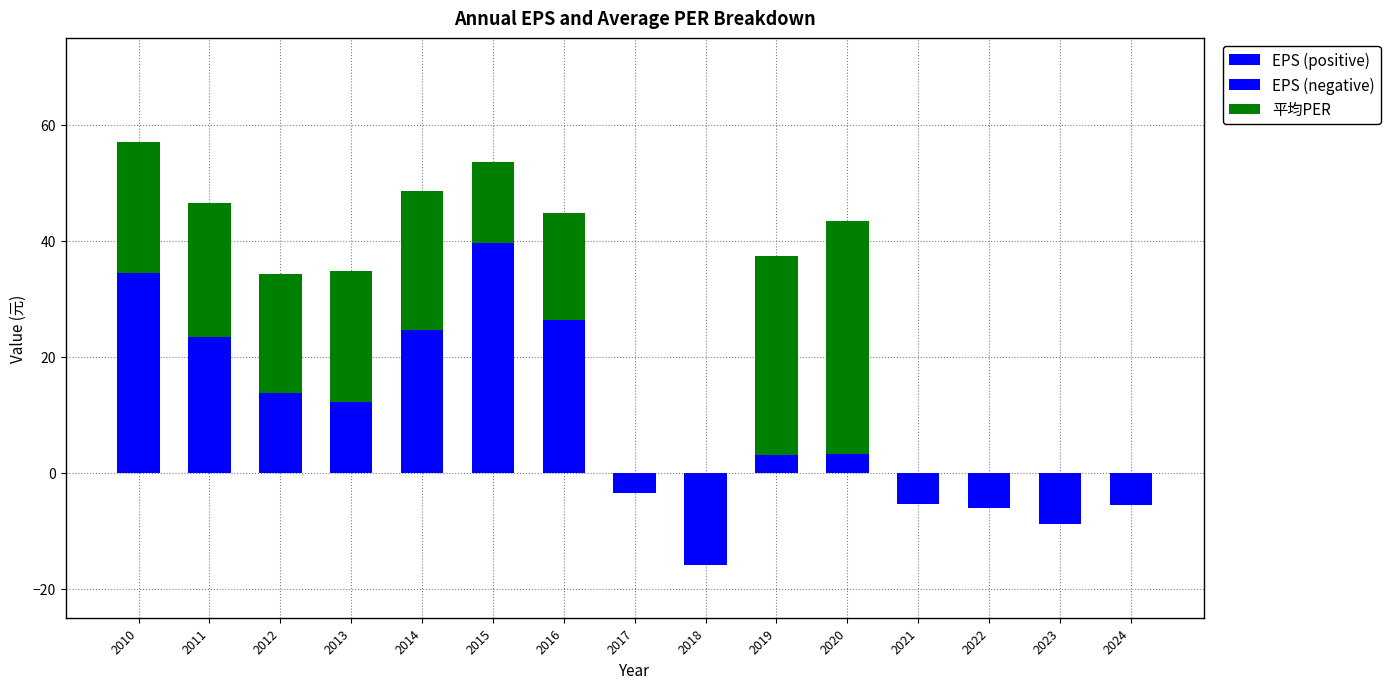

Reading left to right, what are all the values shown in this chart?

EPS (positive): 2010=34.5	2011=23.4	2012=13.8	2013=12.2	2014=24.5	2015=39.6	2016=26.4	2017=0.0	2018=0.0	2019=3.1	2020=3.2	2021=0.0	2022=0.0	2023=0.0	2024=0.0
EPS (negative): 2010=0.0	2011=0.0	2012=0.0	2013=0.0	2014=0.0	2015=0.0	2016=0.0	2017=-3.5	2018=-15.8	2019=0.0	2020=0.0	2021=-5.3	2022=-6.1	2023=-8.8	2024=-5.6
平均PER: 2010=22.6	2011=23.1	2012=20.6	2013=22.6	2014=24.1	2015=13.9	2016=18.3	2017=0.0	2018=0.0	2019=34.4	2020=40.3	2021=0.0	2022=0.0	2023=0.0	2024=0.0